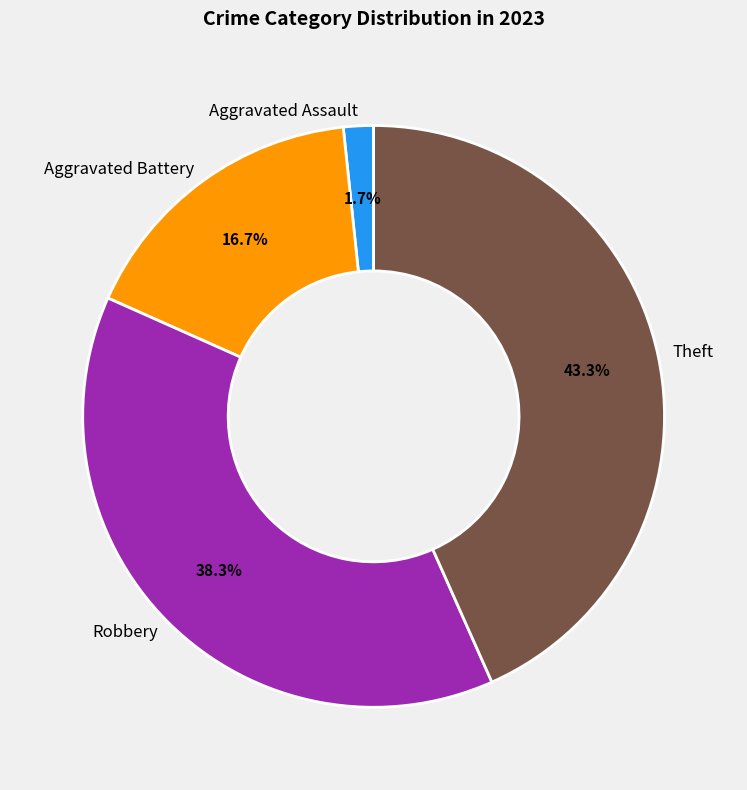

Is Aggravated Battery the majority of the pie?

No